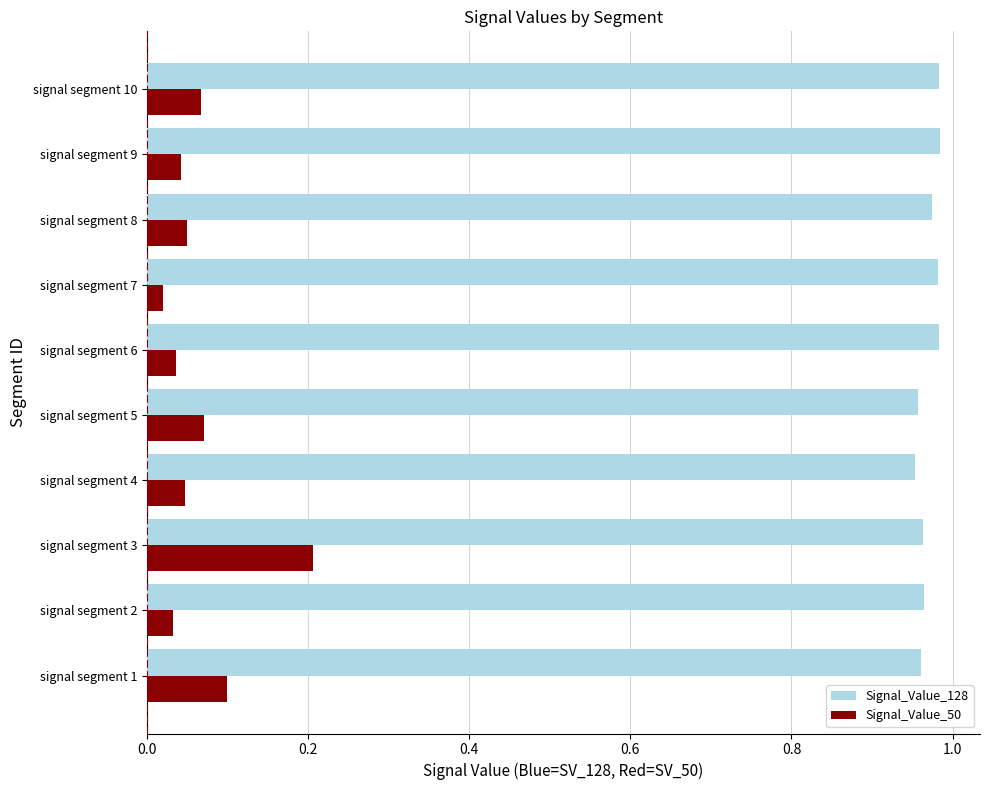

Count the Signal_Value_128 values in the range 0 to 1.

10